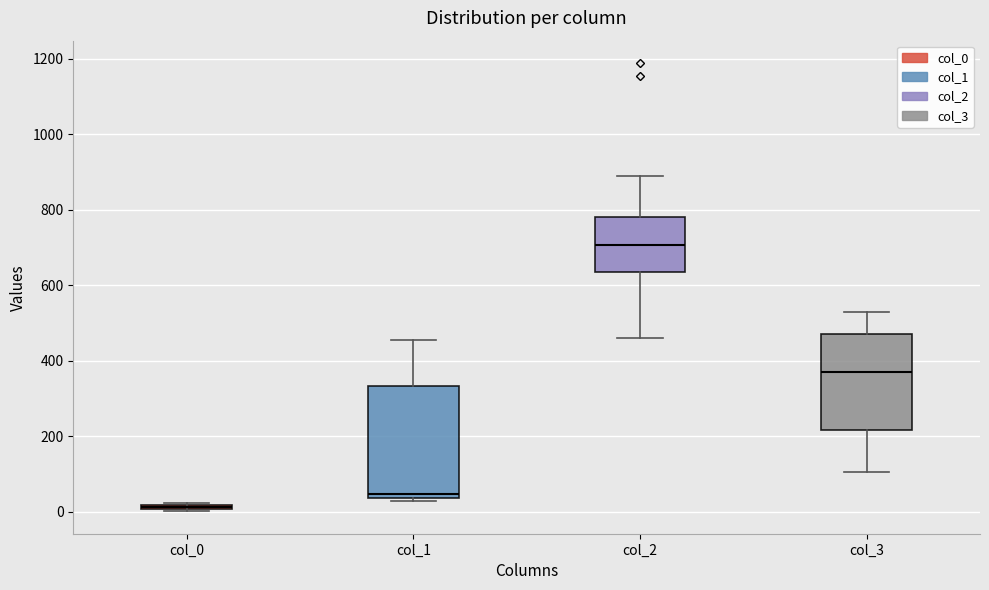

Where does the median line of the box for col_2 sit on the y-axis? The values are not printed on the chart, so give them approximately, as read against the axis.

700